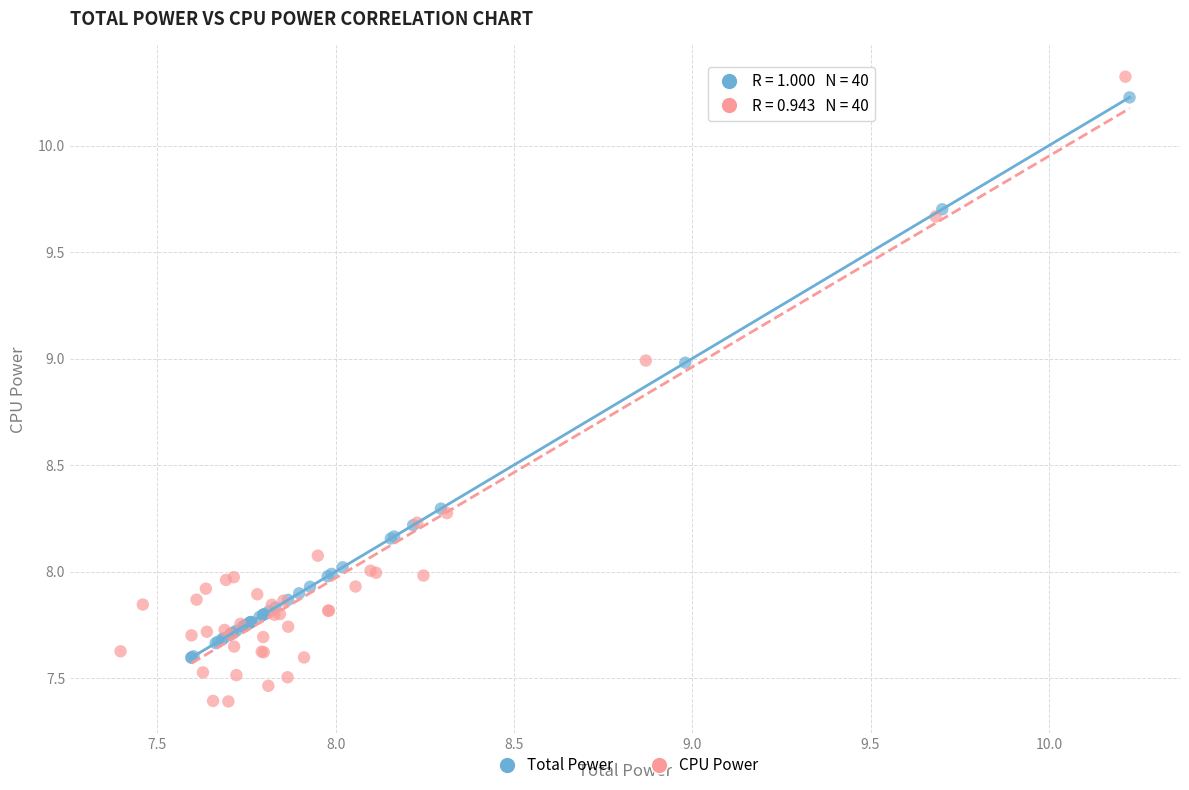

Which series reaches the maximum Y coordinate?

CPU Power